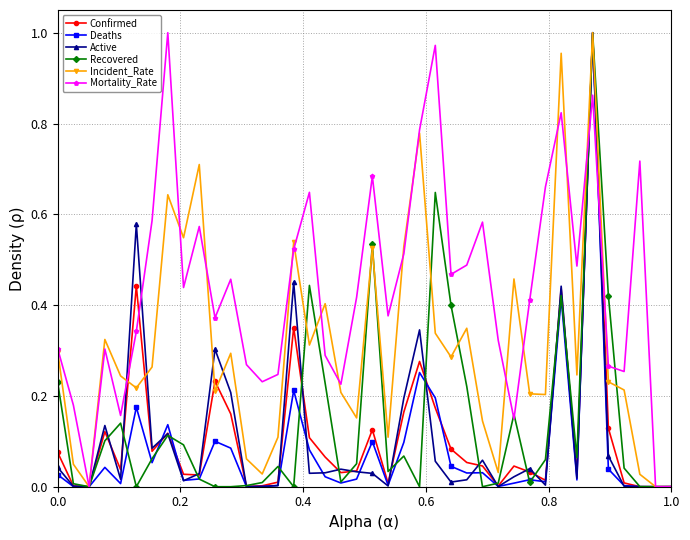

Which series has the largest total across all categories?

Mortality_Rate